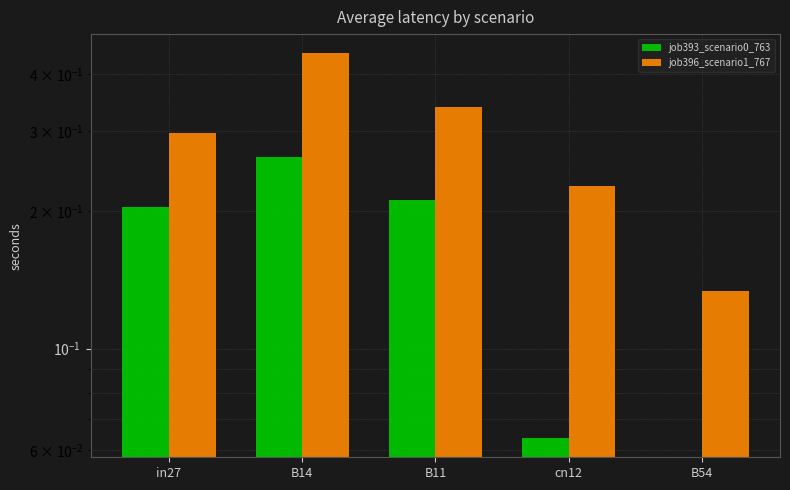

At which label does job396_scenario1_767 reach its minimum?

B54